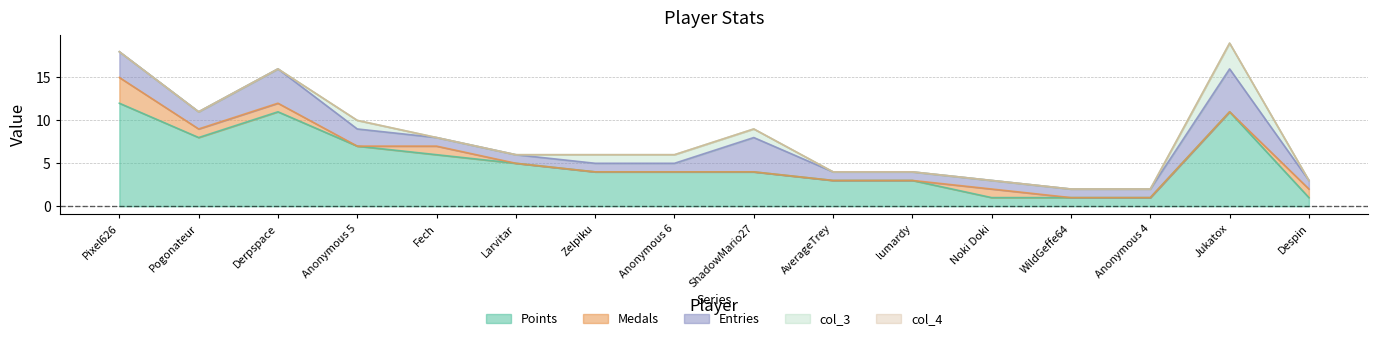

Rank the series by their maximum value, from lowest to highest.

col_4, Medals, col_3, Entries, Points